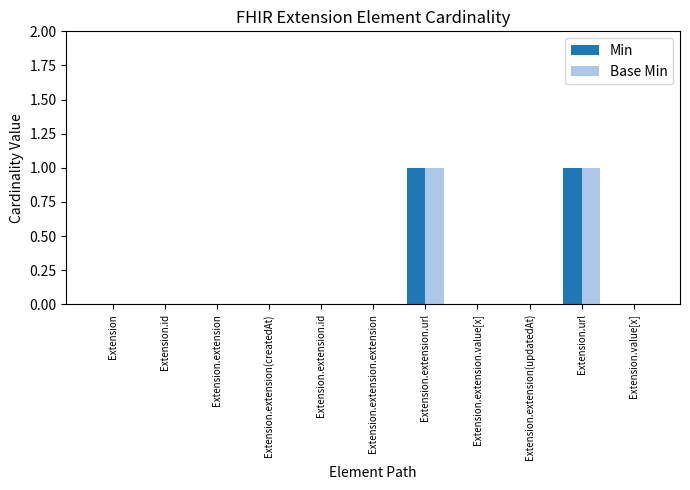

The value of Min at Extension.id is 0. True or false?

True